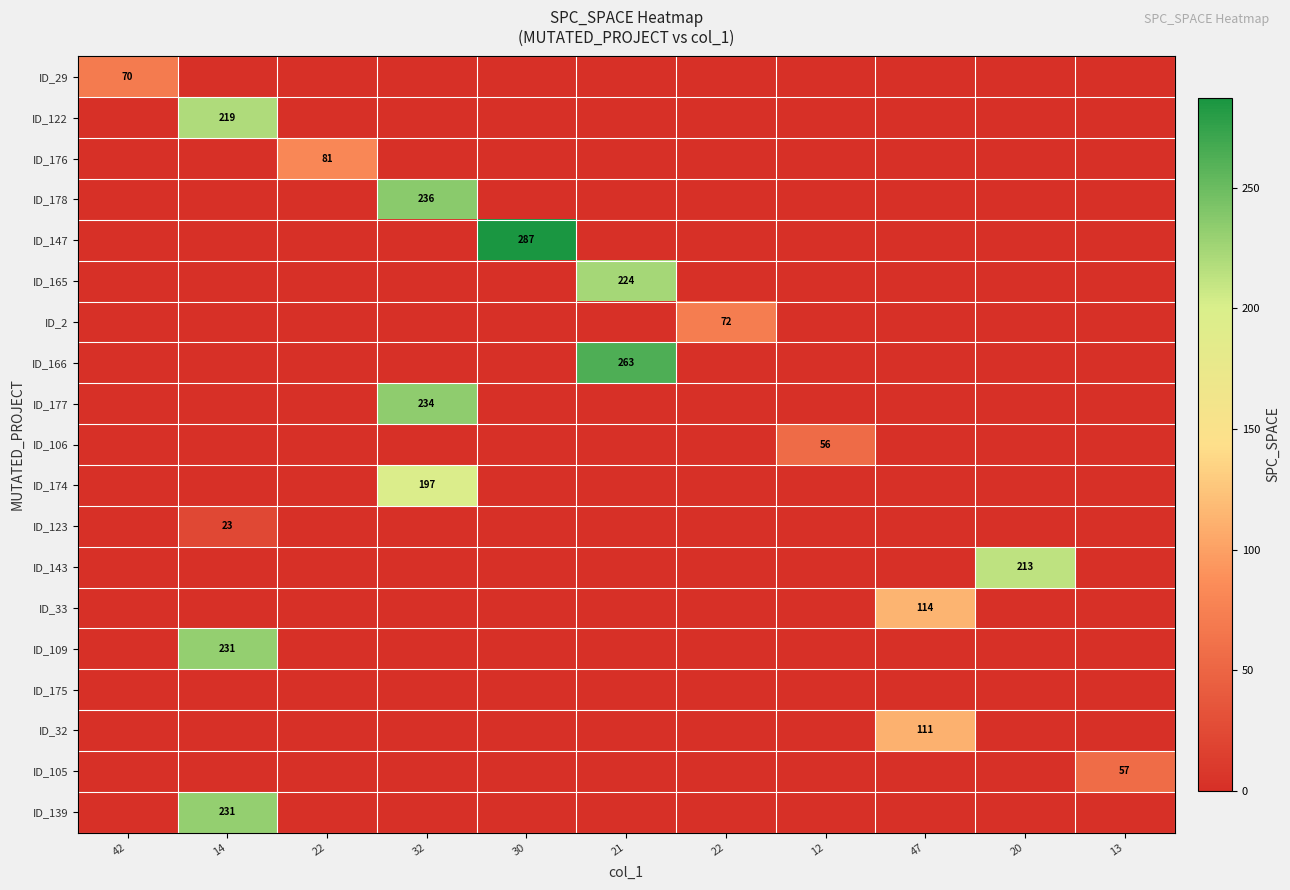

What is the sum of all ID_176 values?

81